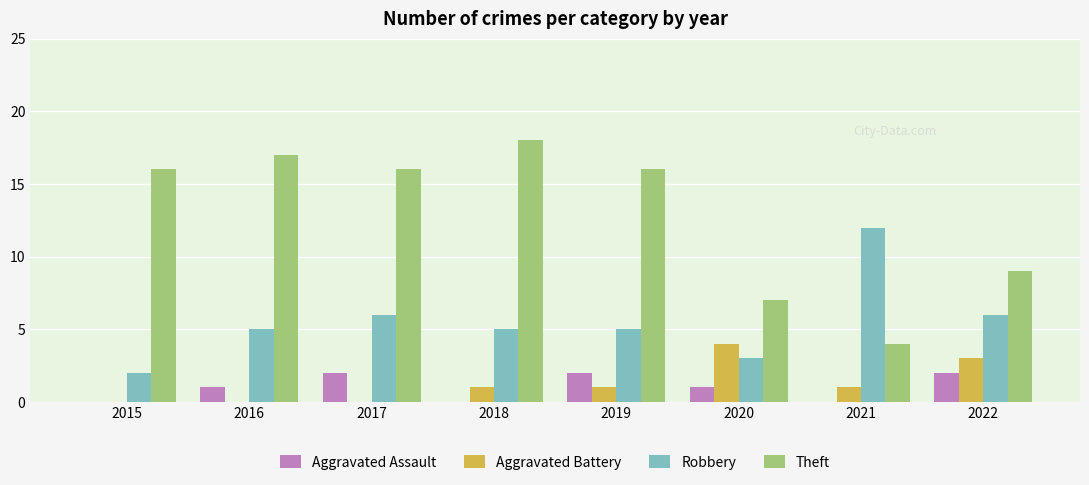

Between 2015 and 2020, which series saw the biggest shift?

Theft